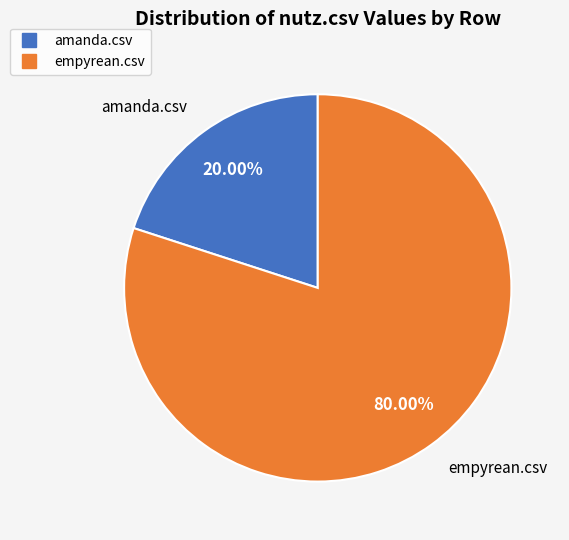

Does any single category account for the majority?

Yes